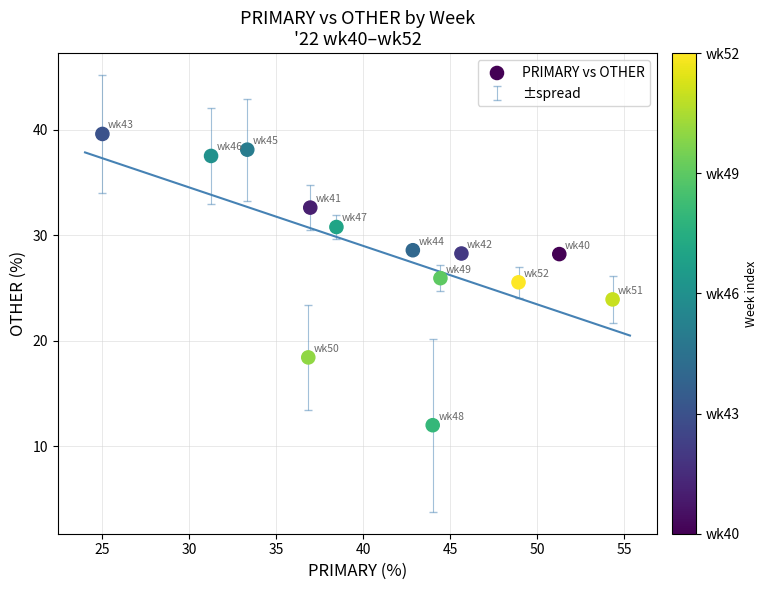

What is the range of X values (max minus min)?

29.3